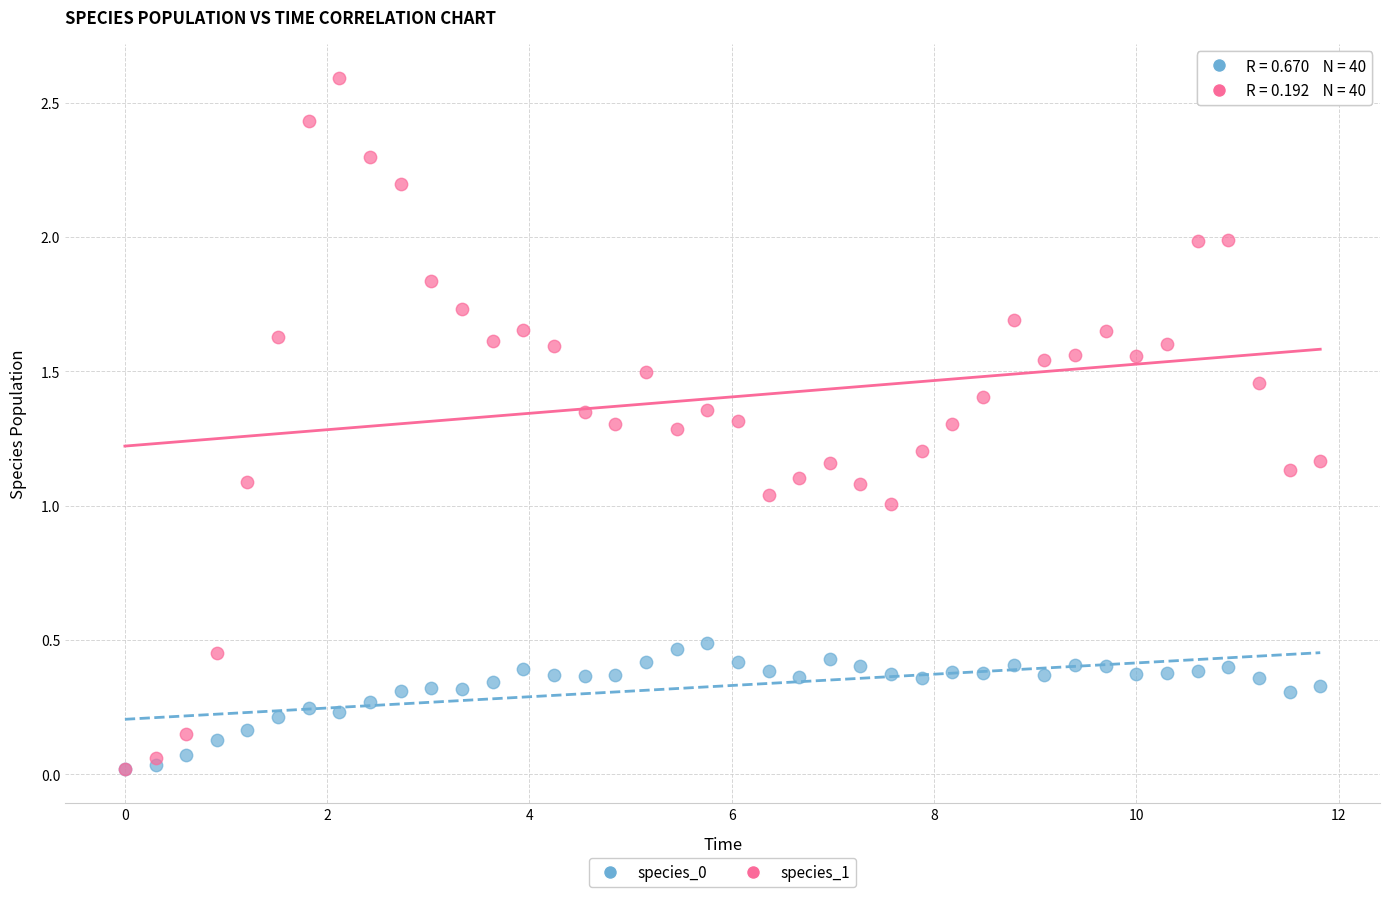

Which series contains the highest Y value?

species_1